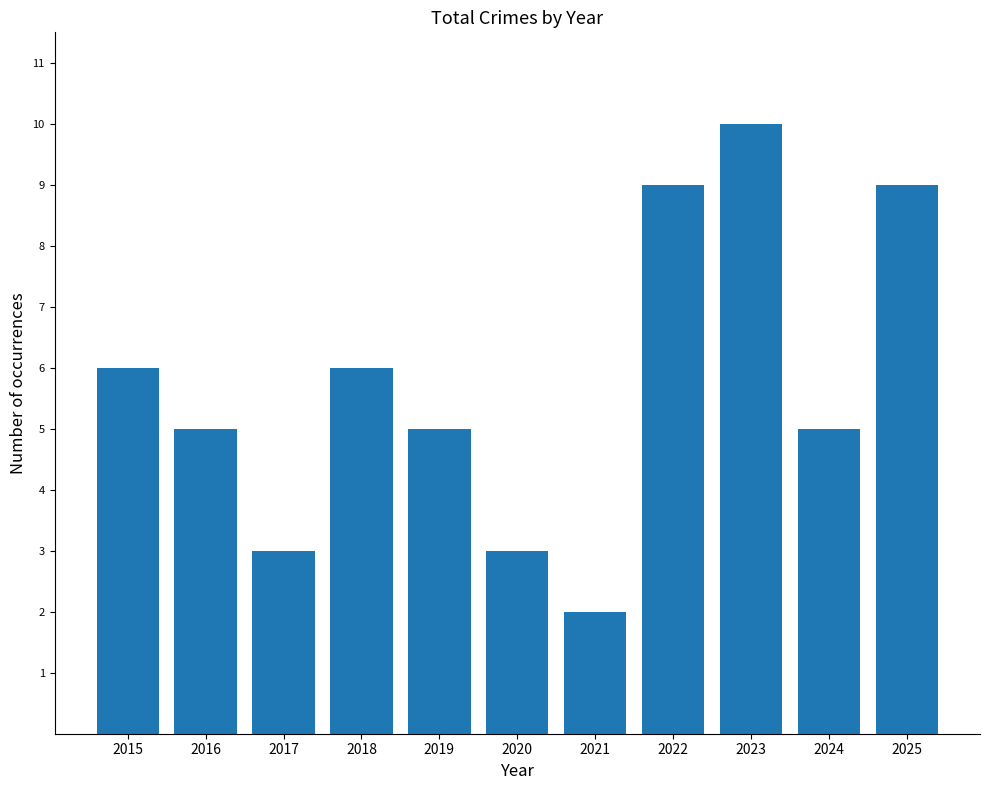

What is the sum of all values?

63